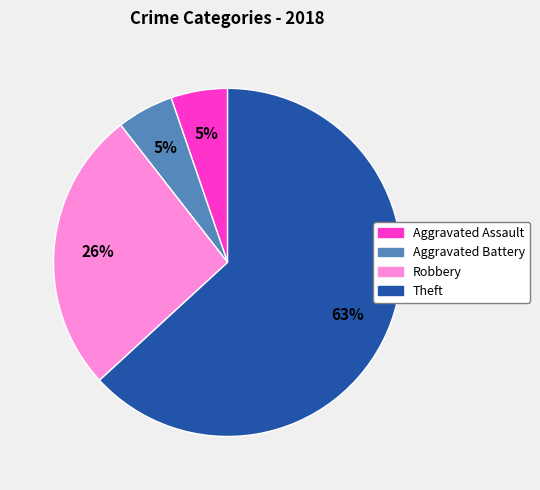

Which has a higher value, Theft or Aggravated Battery?

Theft